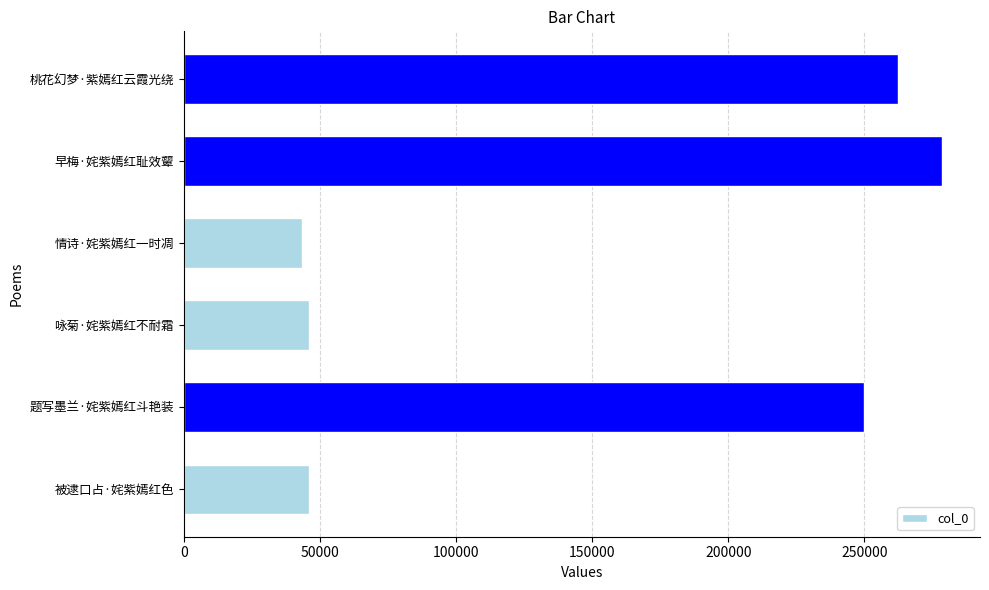

Approximately how many times larger is the value at 题写墨兰·姹紫嫣红斗艳装 compared to 咏菊·姹紫嫣红不耐霜?

5.4